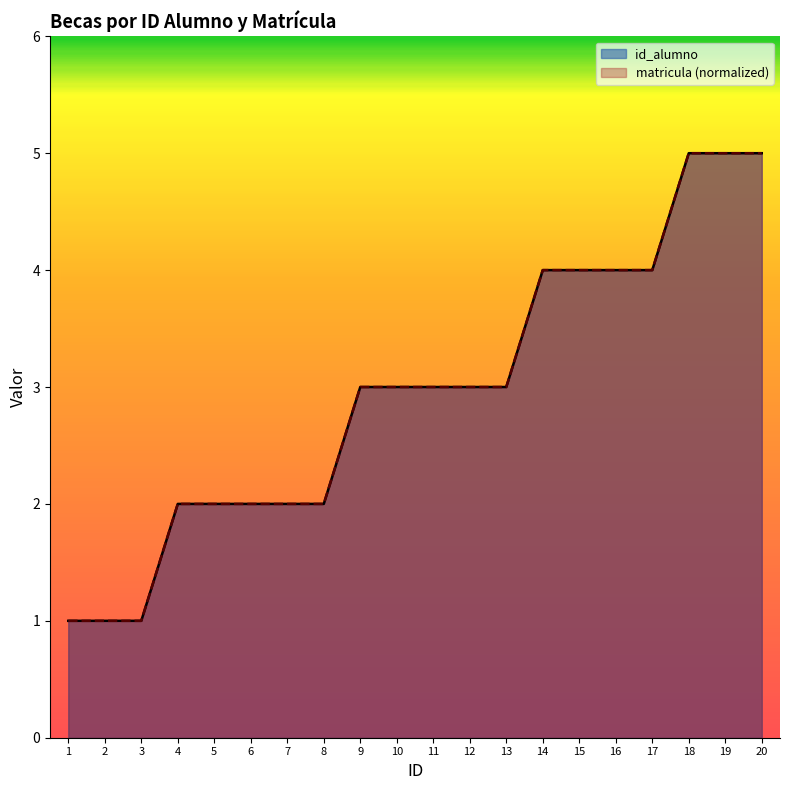

Which series has the largest total across all categories?

id_alumno